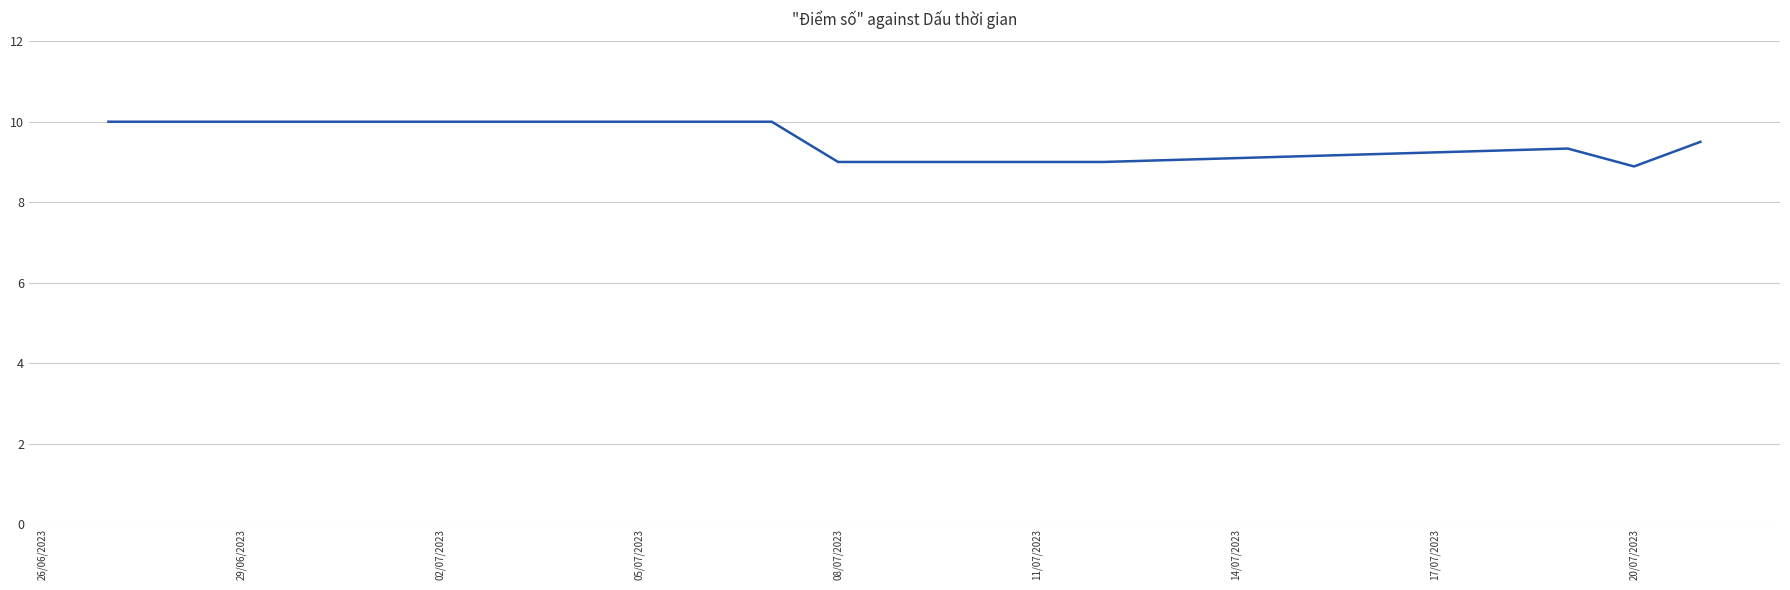

How many values are below 10?

5